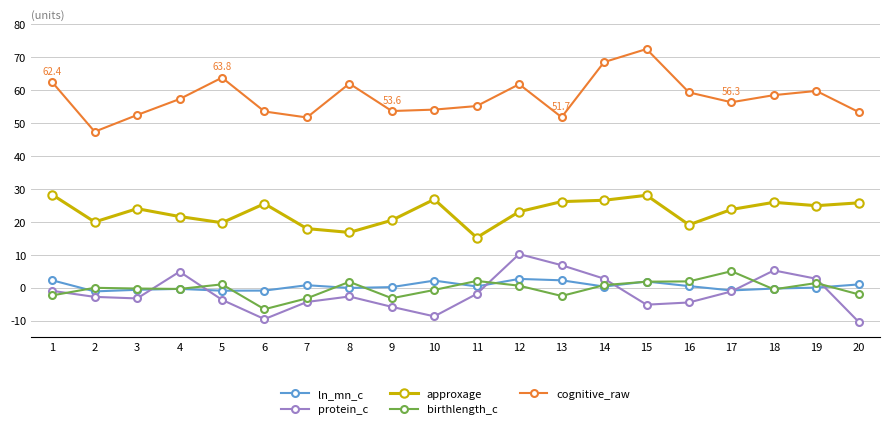

Is it true that ln_mn_c equals -1.2 at 2?

True